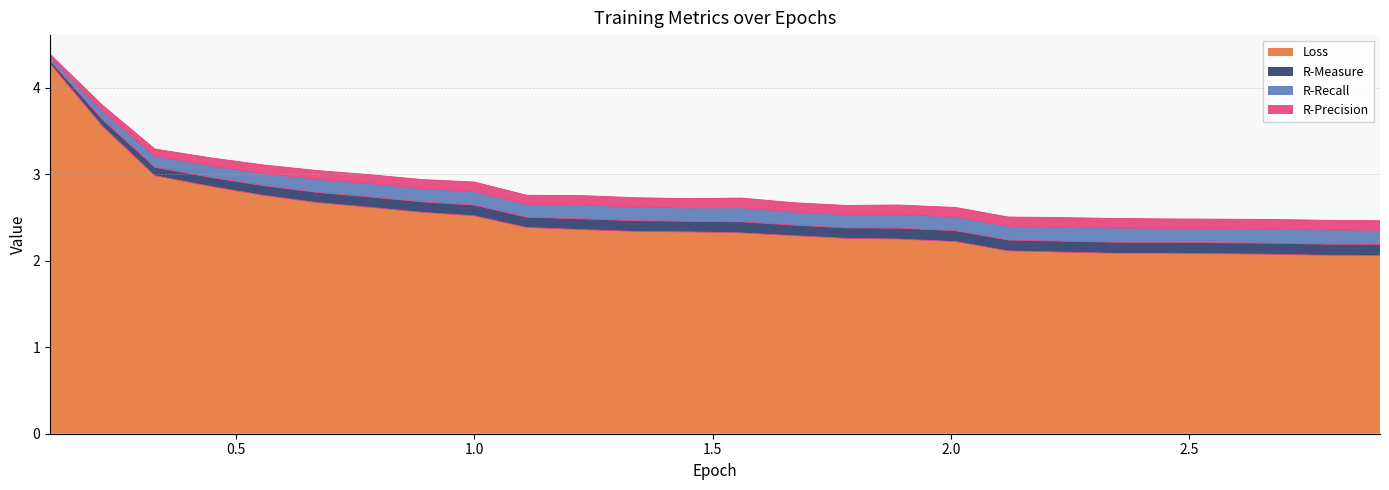

How many lines are shown in the chart?

4